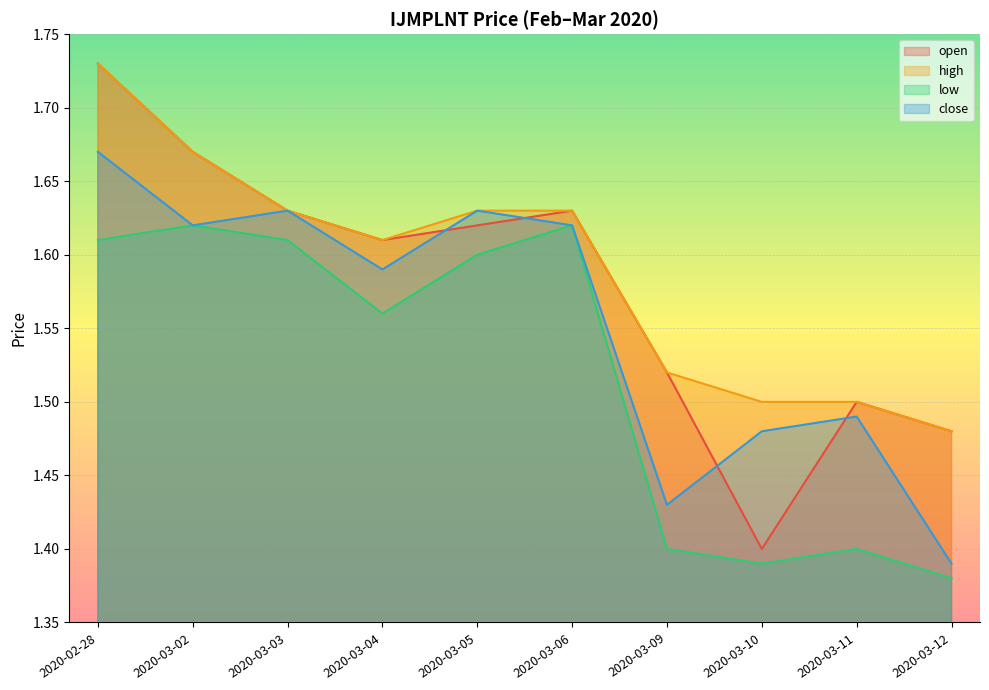

How many data points does each series have?

10